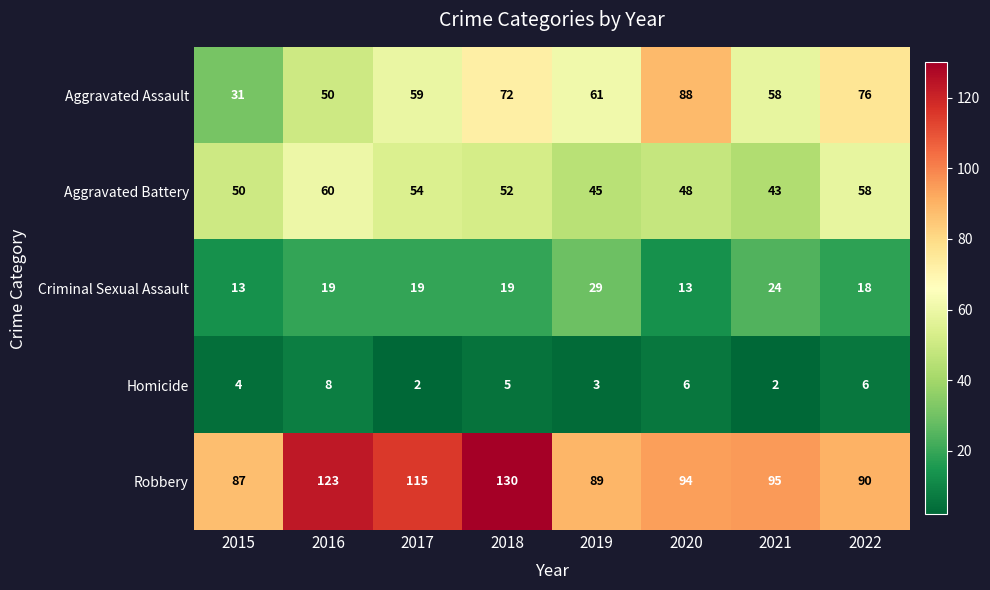

List the series in order of their peak value, highest first.

Robbery, Aggravated Assault, Aggravated Battery, Criminal Sexual Assault, Homicide